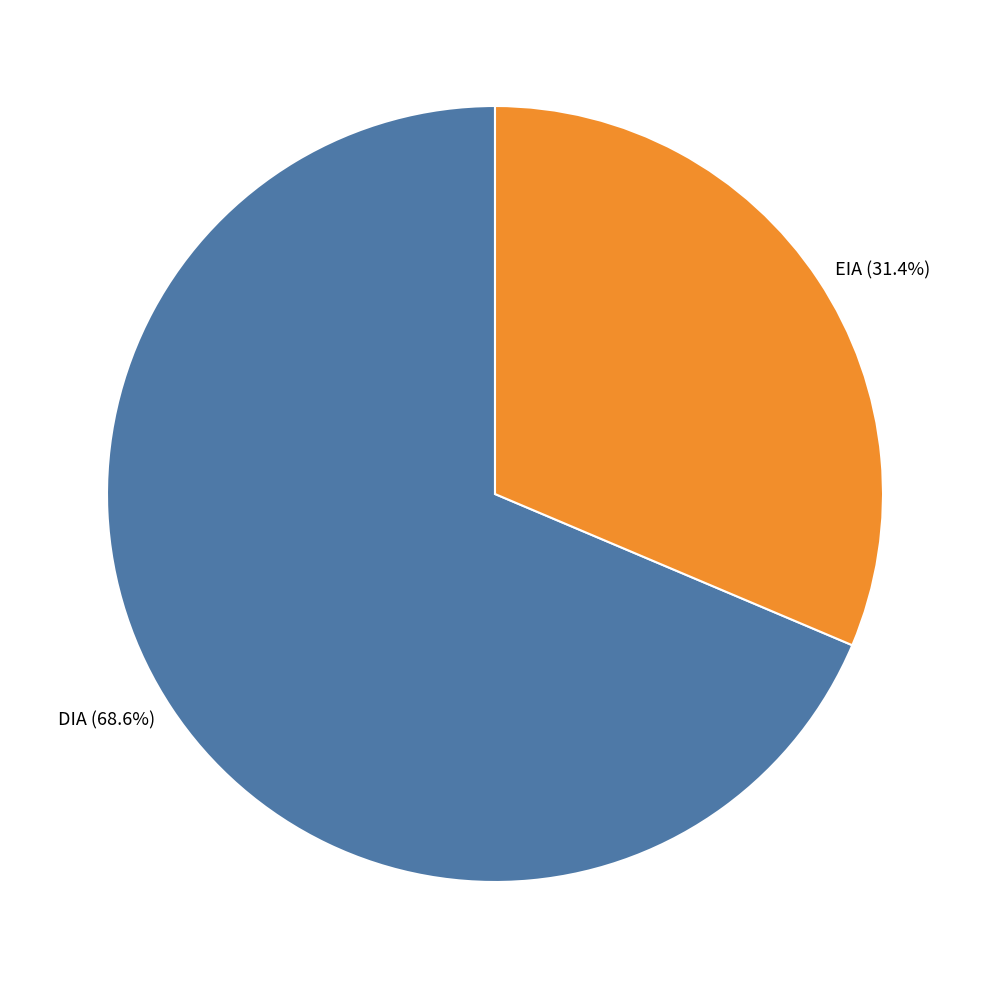

How many slices are in this pie chart?

2